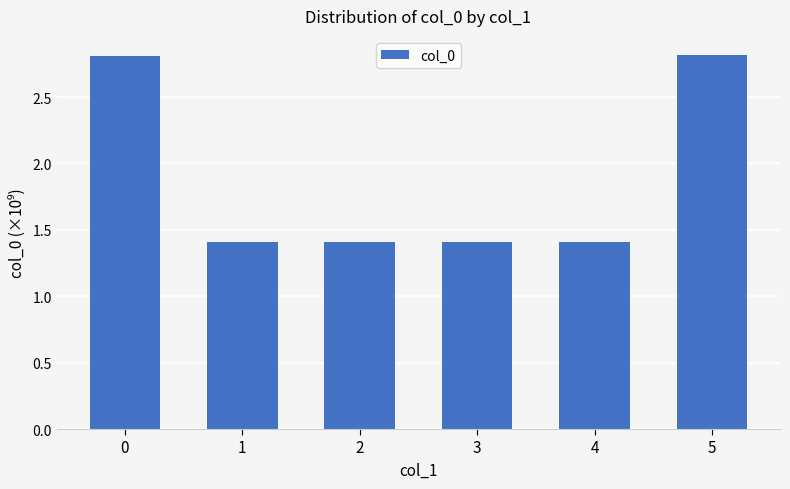

What is the approximate value at 5?

2.8